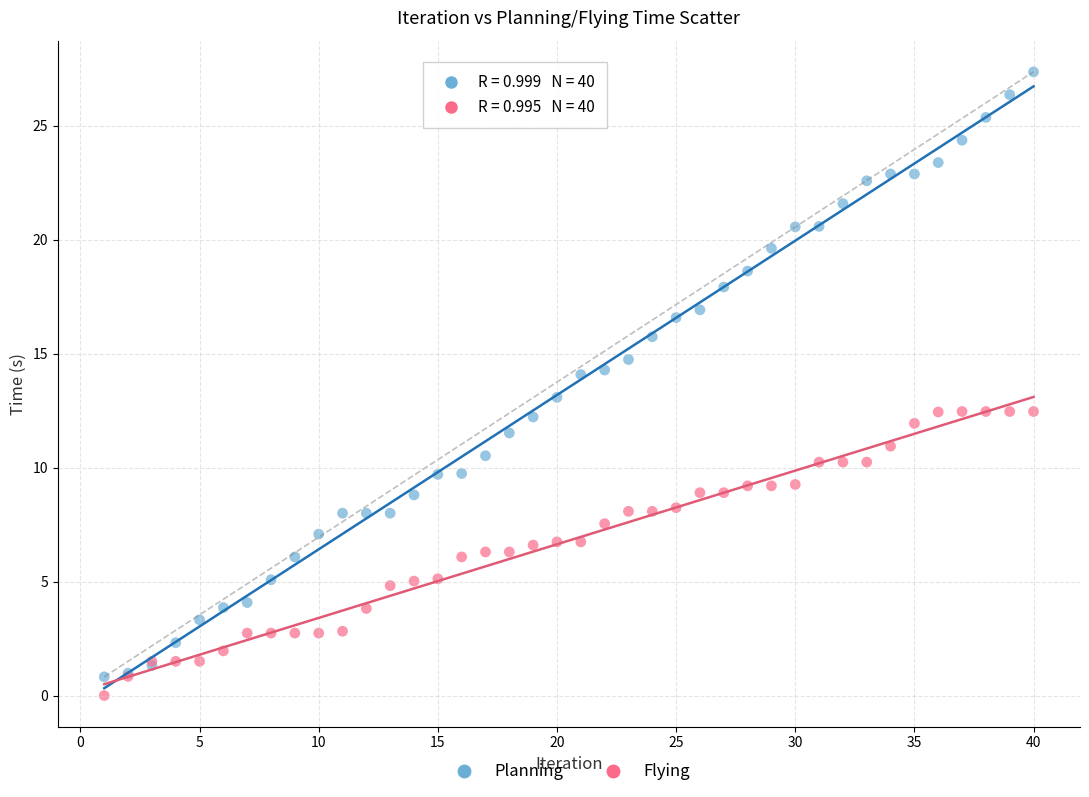

Which series reaches the maximum Y coordinate?

Planning